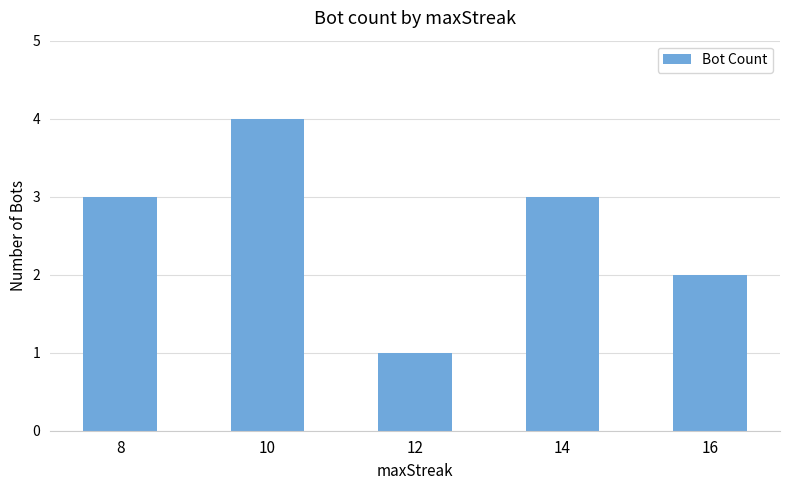

How many values are below 3?

2